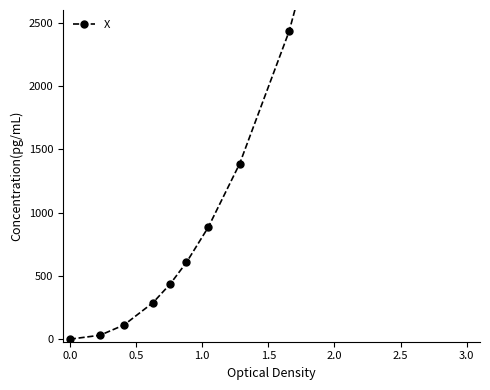

Reading left to right, list all the values displayed in this chart.

0.0	31.2	112.8	289.0	436.4	606.7	884.9	1385.3	2430.8	4502.5	7894.8	3261.0	5026.3	6985.6	8969.3